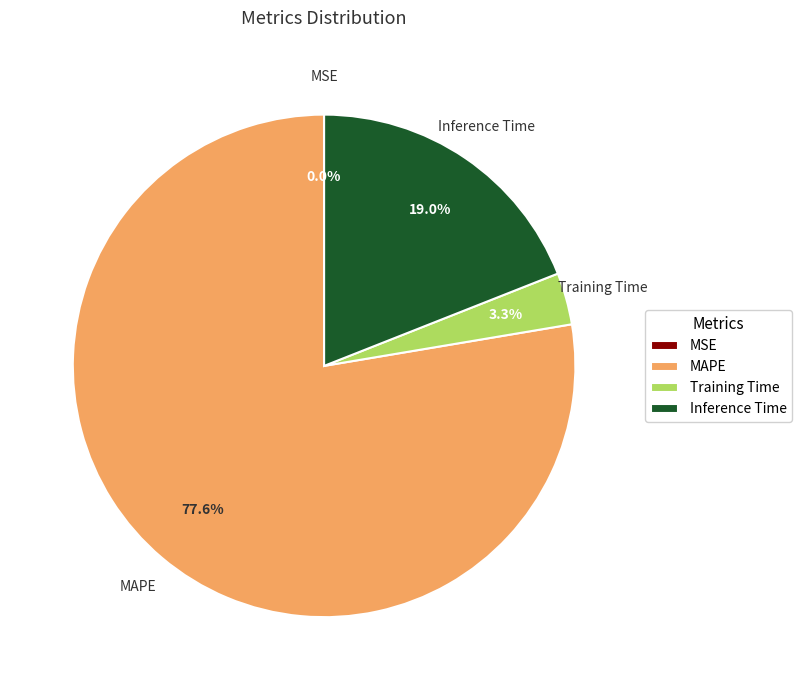

To the nearest percent, what is the difference between the largest and smallest slice percentages?

78%